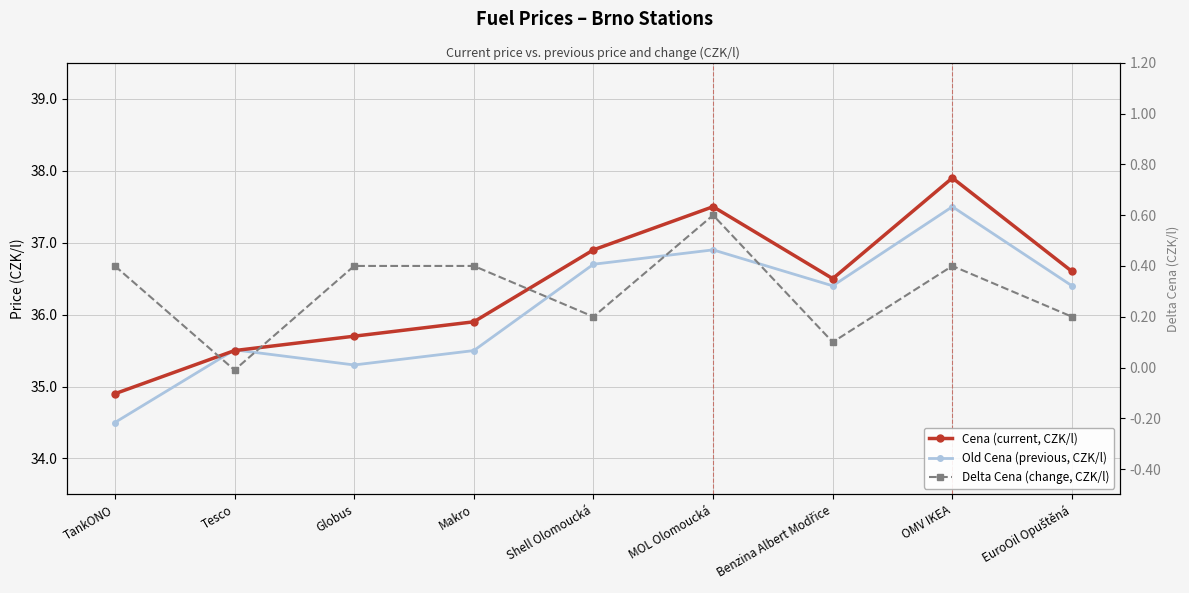

True or false: Old Cena (previous, CZK/l) and Delta Cena (change, CZK/l) intersect in this chart.

False